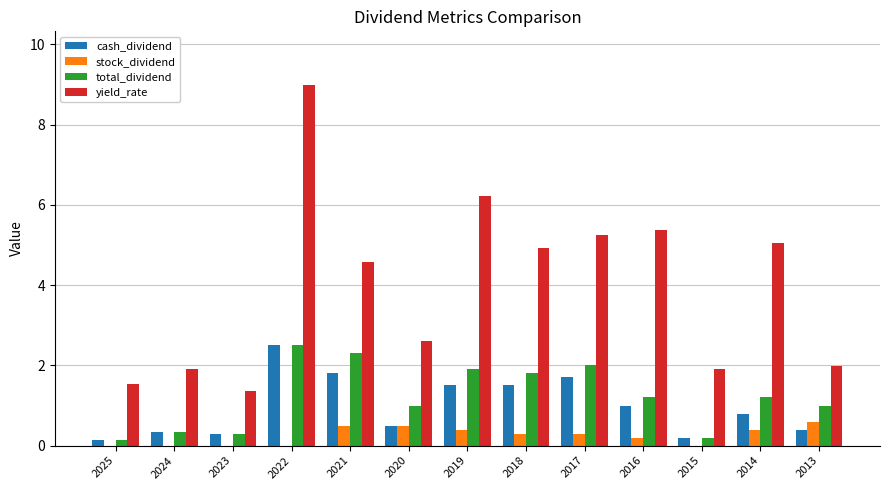

What is the highest value of the yield_rate series?

9.0